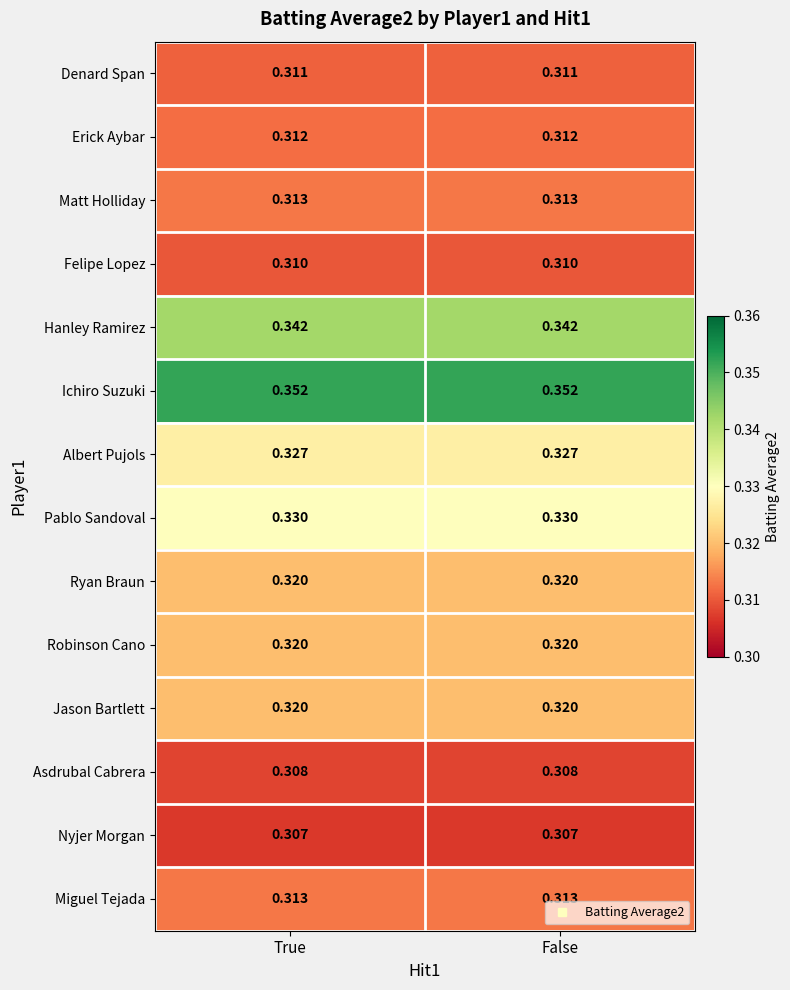

Which series has the largest total across all categories?

Ichiro Suzuki